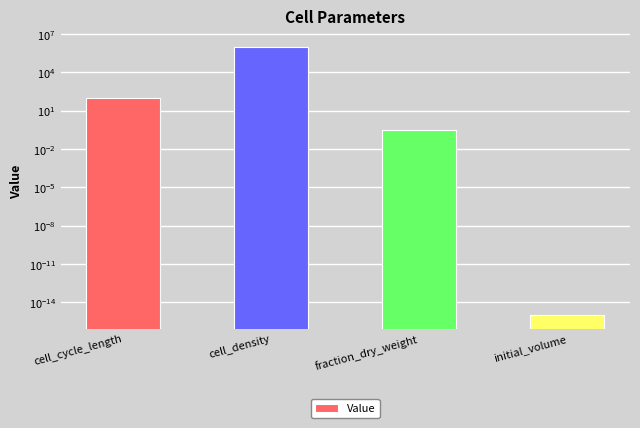

What is the difference between the maximum and second lowest values?

999999.7